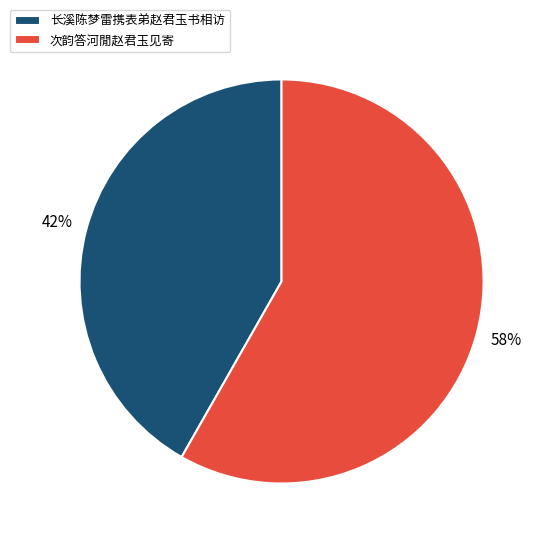

Do 长溪陈梦雷携表弟赵君玉书相访 and 次韵答河閒赵君玉见寄 together represent more than half of the pie?

Yes